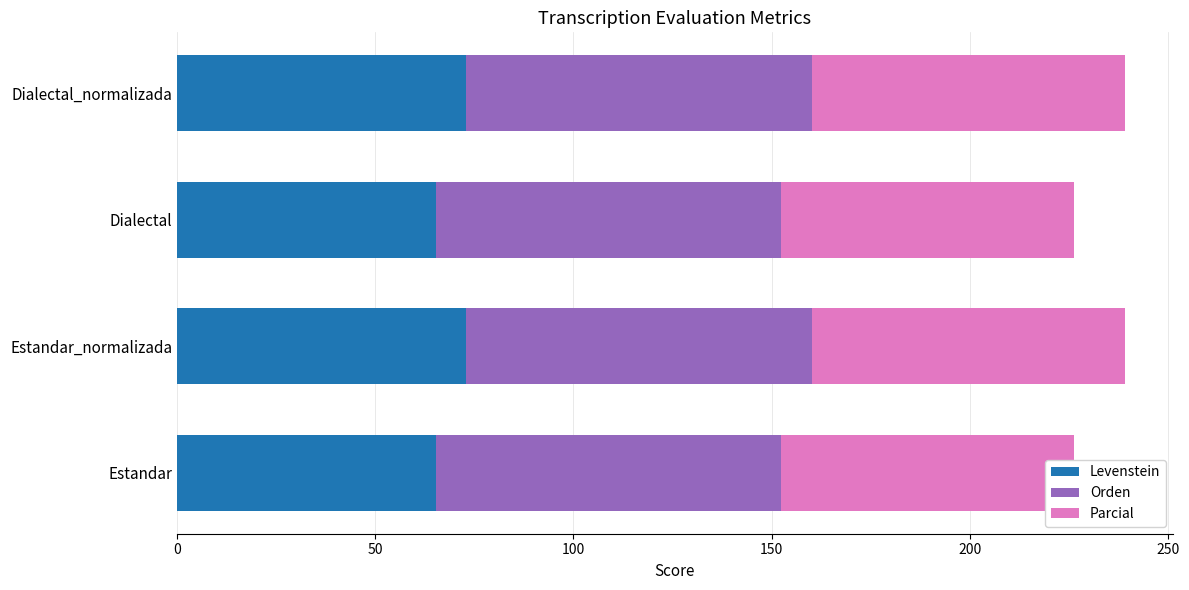

Which series has the largest total across all categories?

Orden